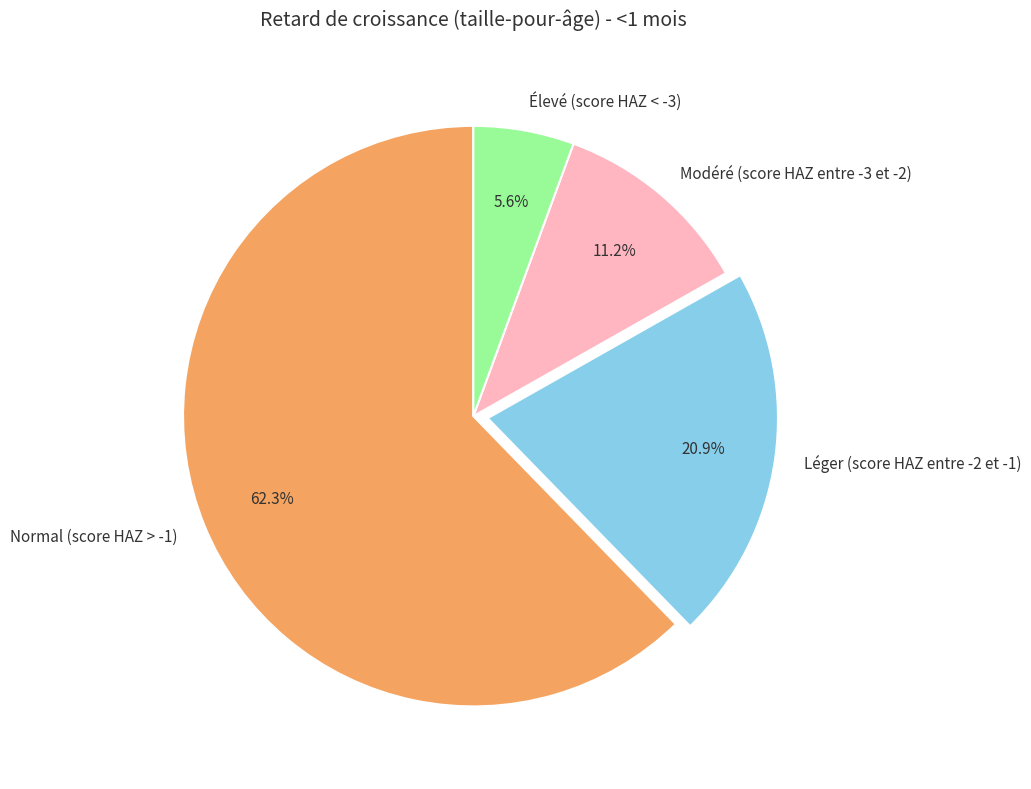

The Léger (score HAZ entre -2 et -1) slice represents 21% of the pie. True or false?

True